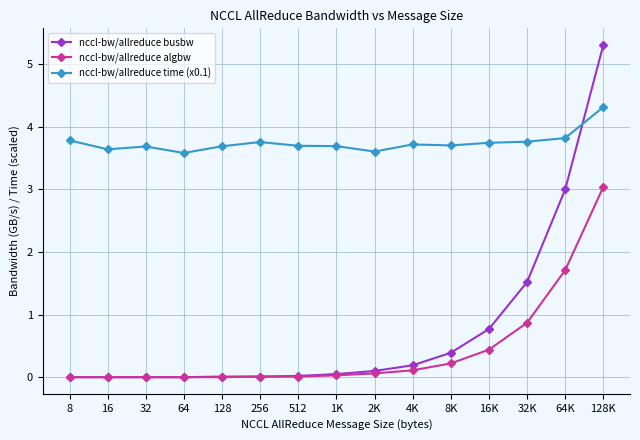

The value of nccl-bw/allreduce busbw at 2K is 0.1. True or false?

True